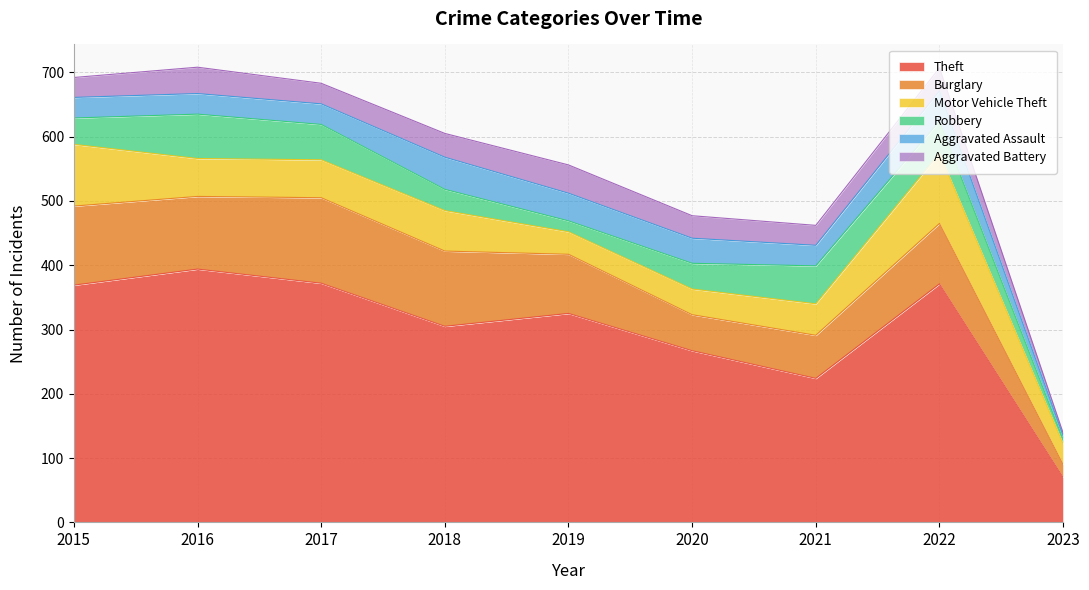

Which category has the highest value in the Robbery series?

2016